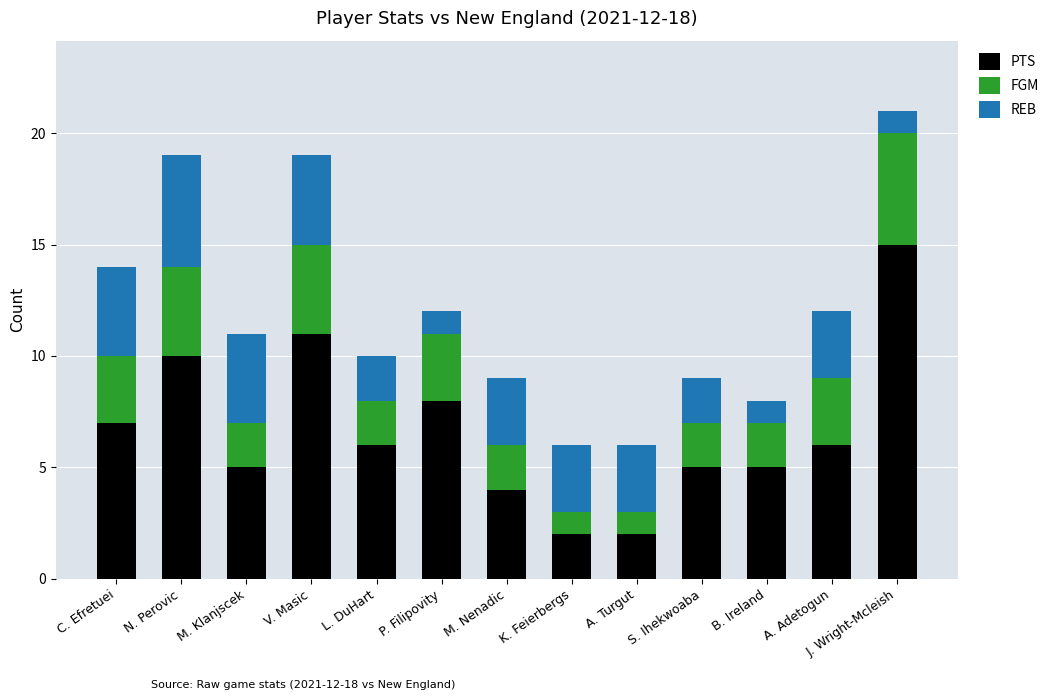

What is the total value across all series at K. Feierbergs?

6